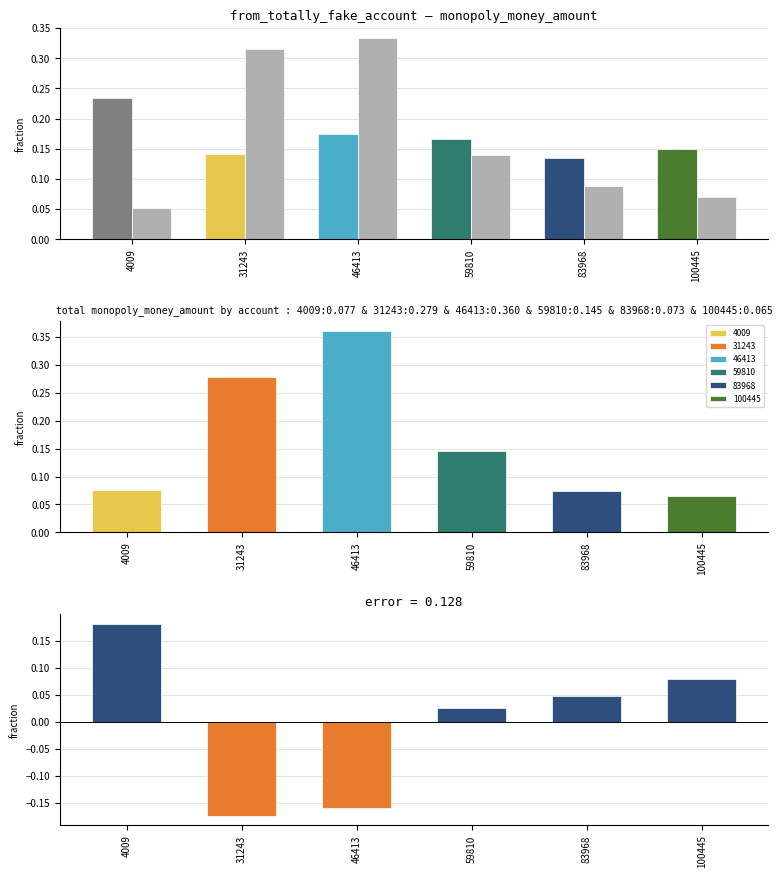

The value of difference at 83968 is 0.0. True or false?

False